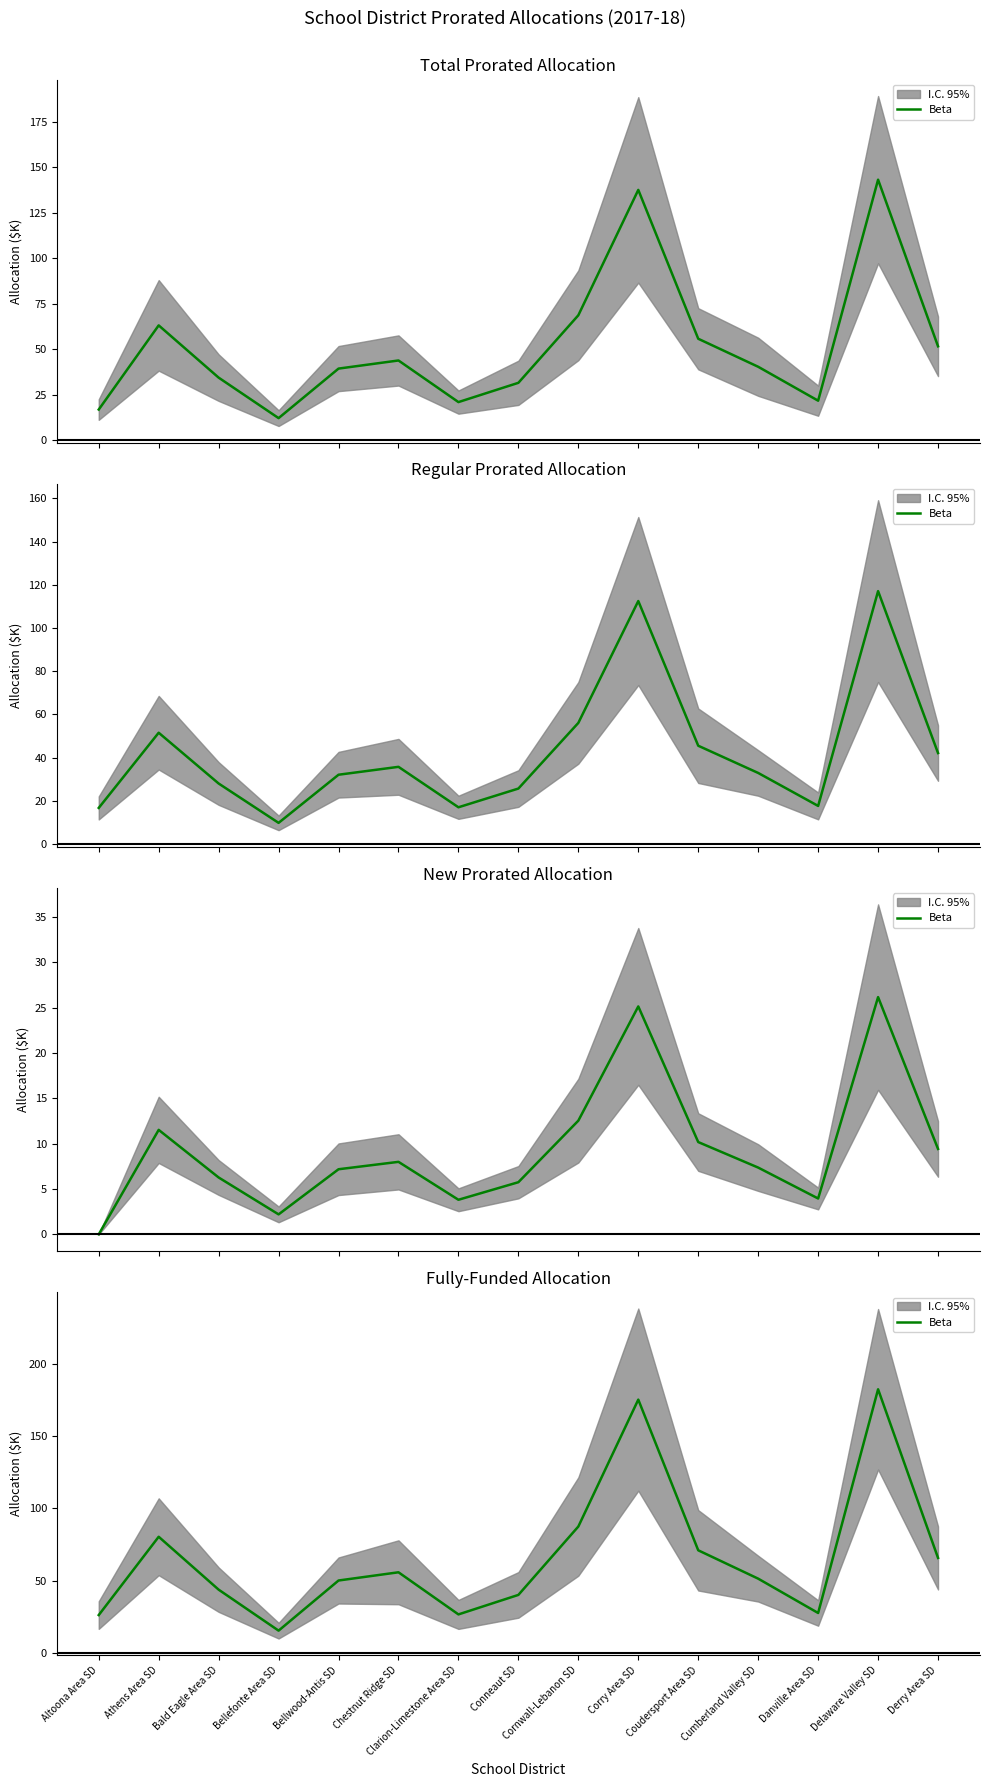

What is the label of the 7th point from the left?

Clarion-Limestone Area SD